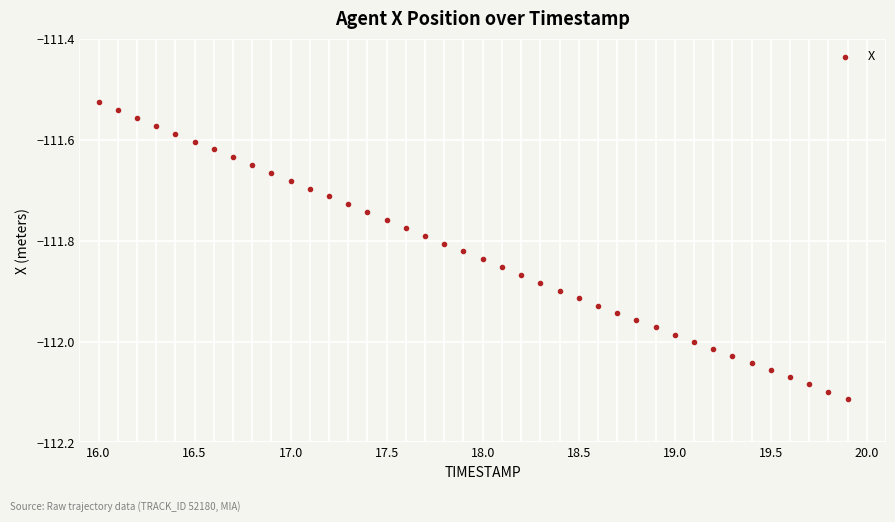

What is the range of X values (max minus min)?

3.9